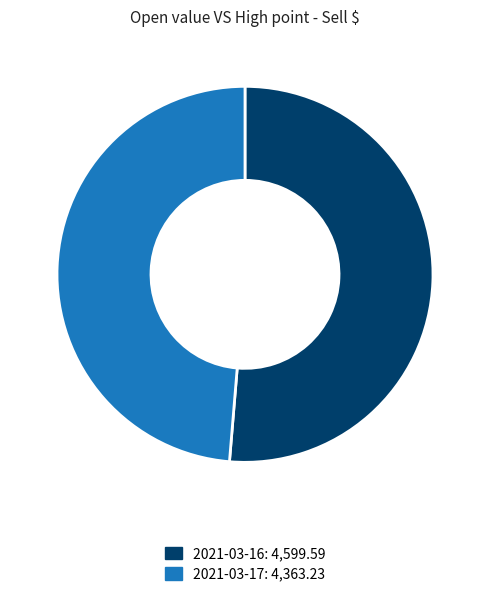

Is it true that 2021-03-16 is 46% of the pie?

False